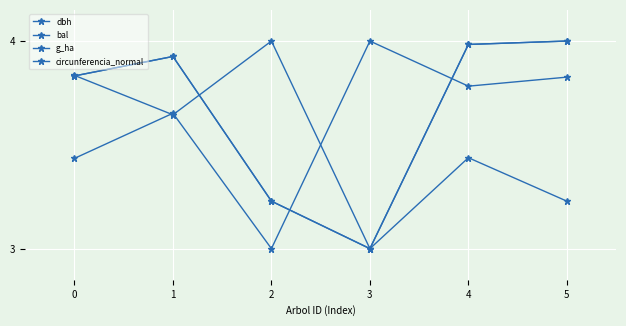

Is this an area chart (filled region under the line)?

No